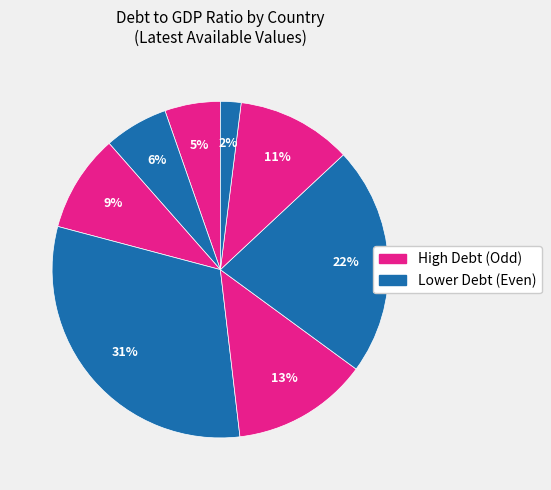

How many slices are in this pie chart?

8